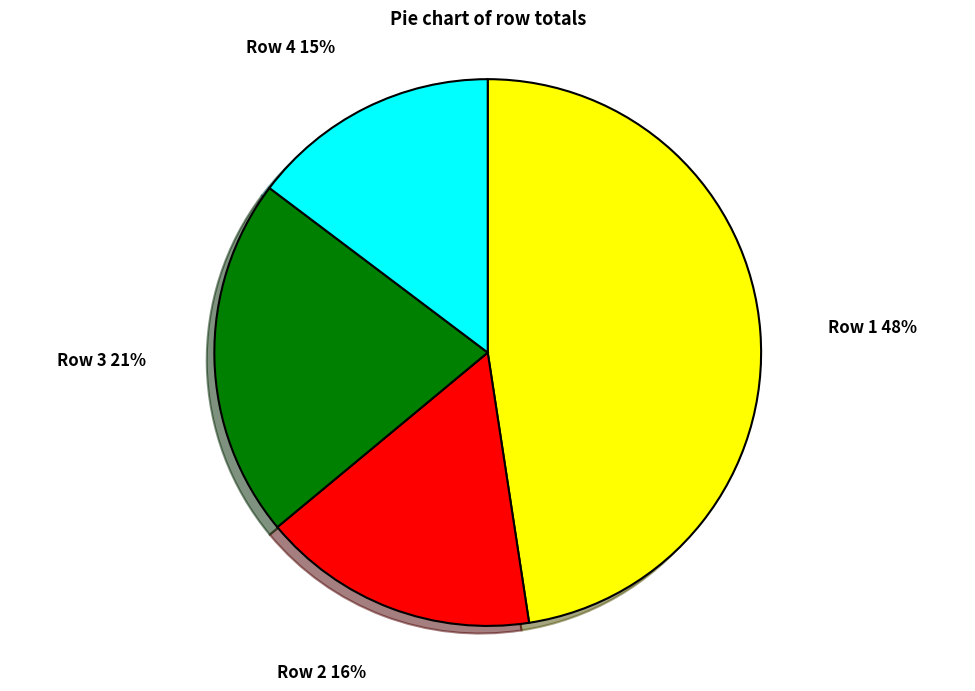

Rank the categories by value from lowest to highest.

Row 4, Row 2, Row 3, Row 1